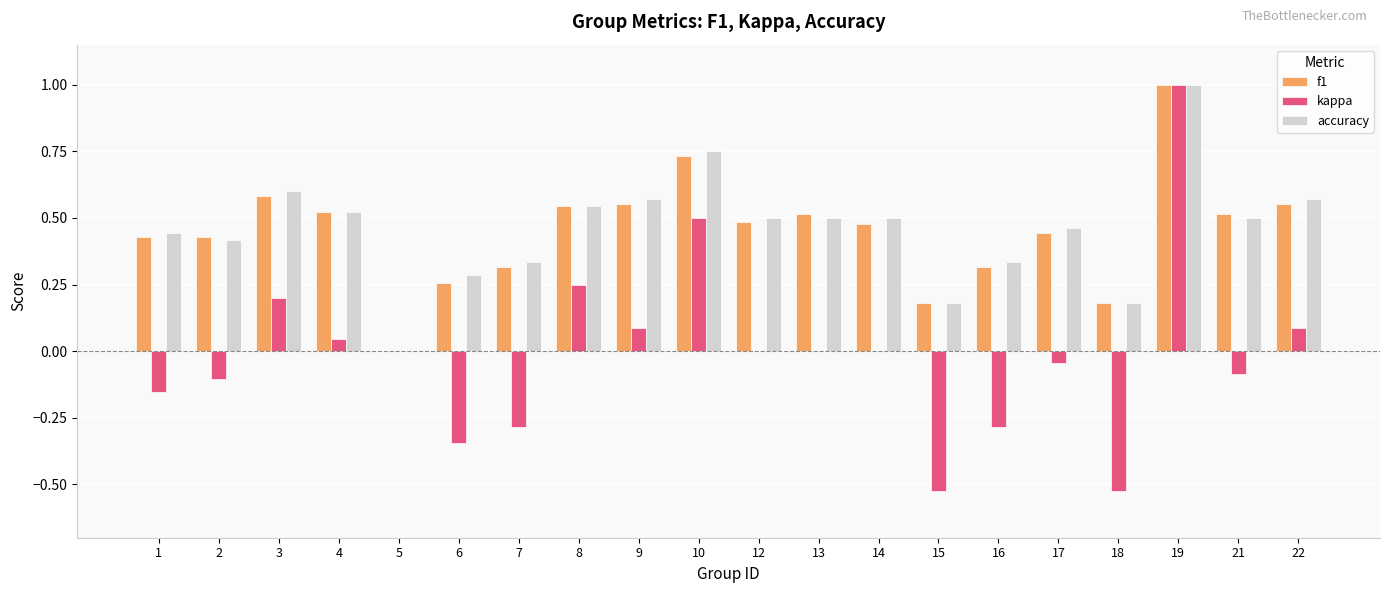

Is the value of kappa at 3 greater than the value of accuracy at 13?

No